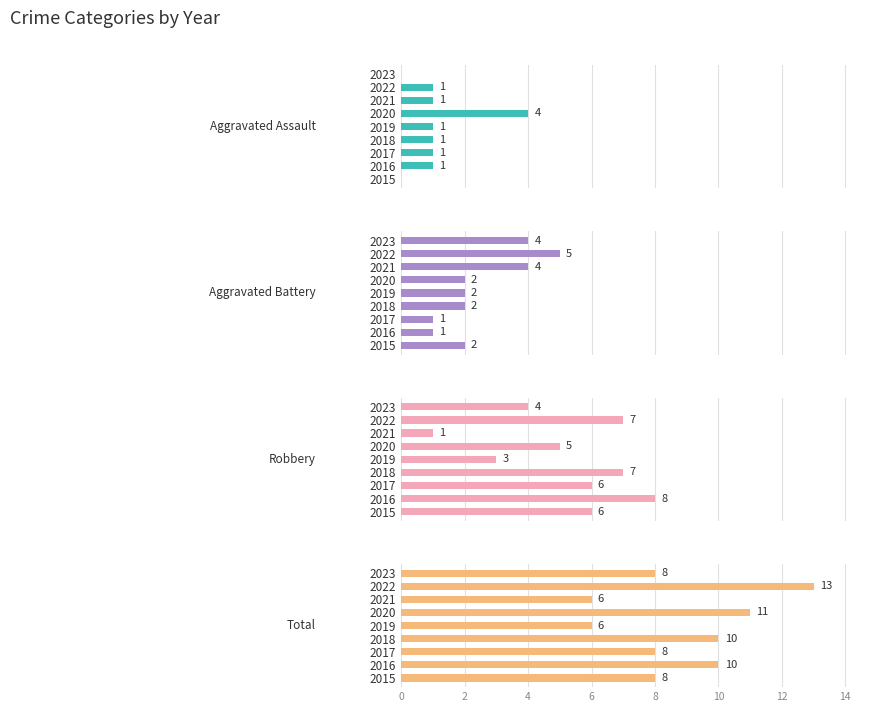

At 2020, list the series in order from largest to smallest.

Total, Robbery, Aggravated Assault, Aggravated Battery